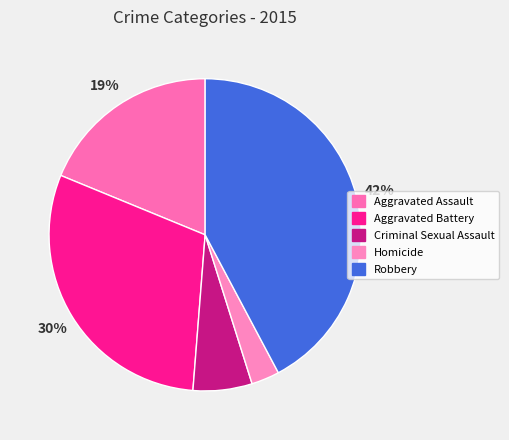

Which slice is the largest?

Robbery